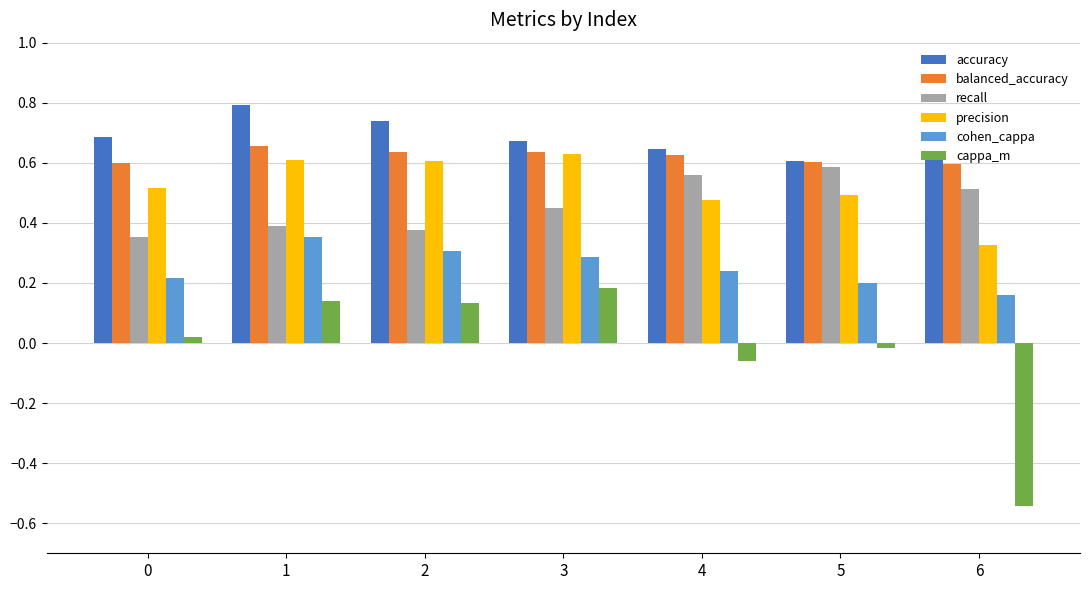

How many categories are shown in the chart?

7